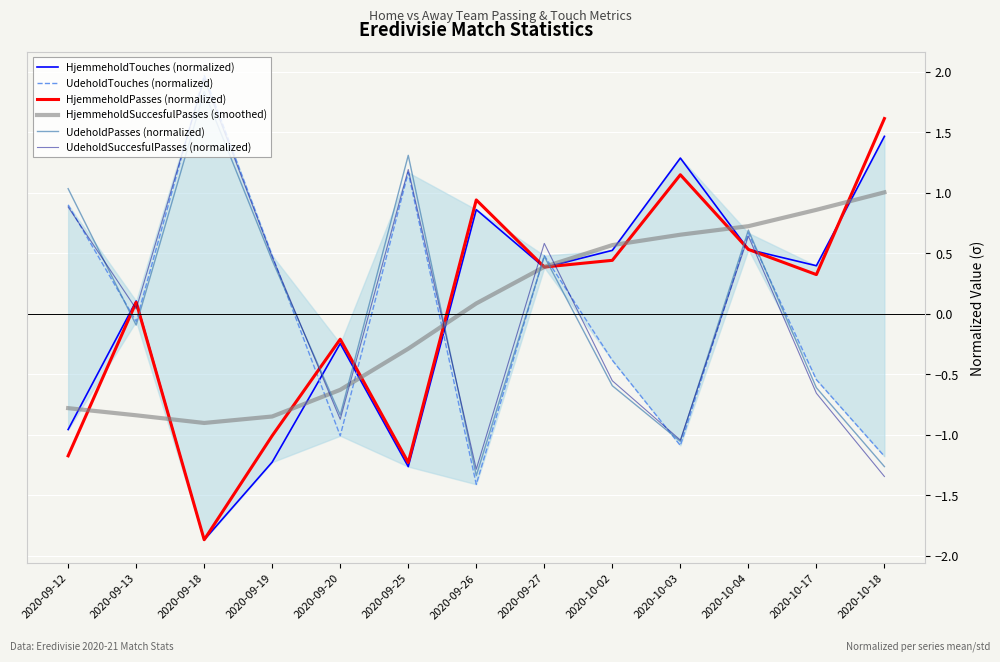

The value of HjemmeholdPasses (normalized) at 2020-09-27 is 0.6. True or false?

False